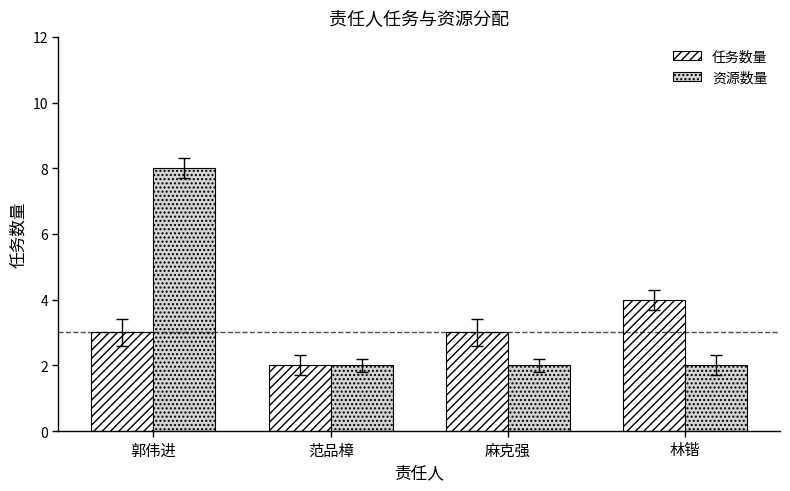

What is the value of the 任务数量 bar at the 3rd from the left?

3